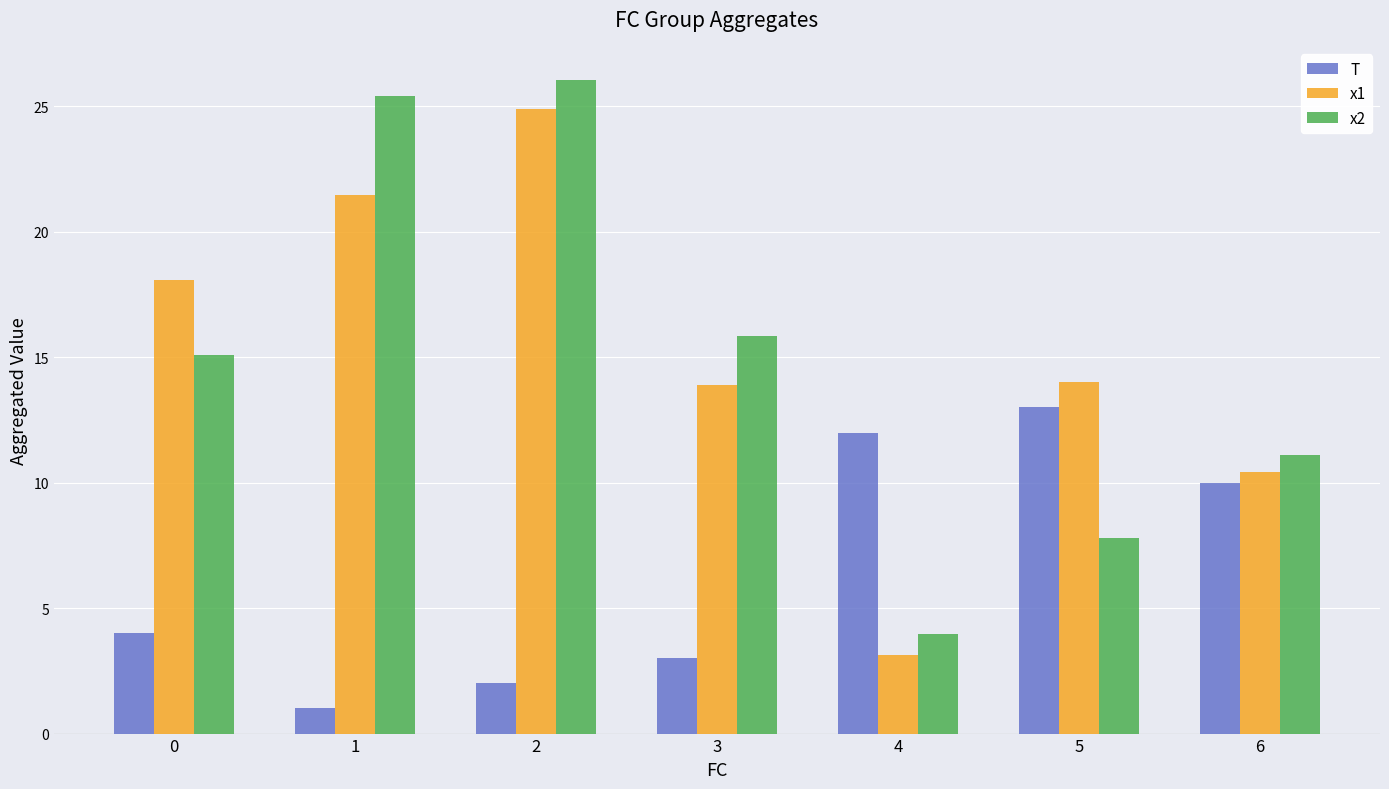

How many bars are there in total?

21